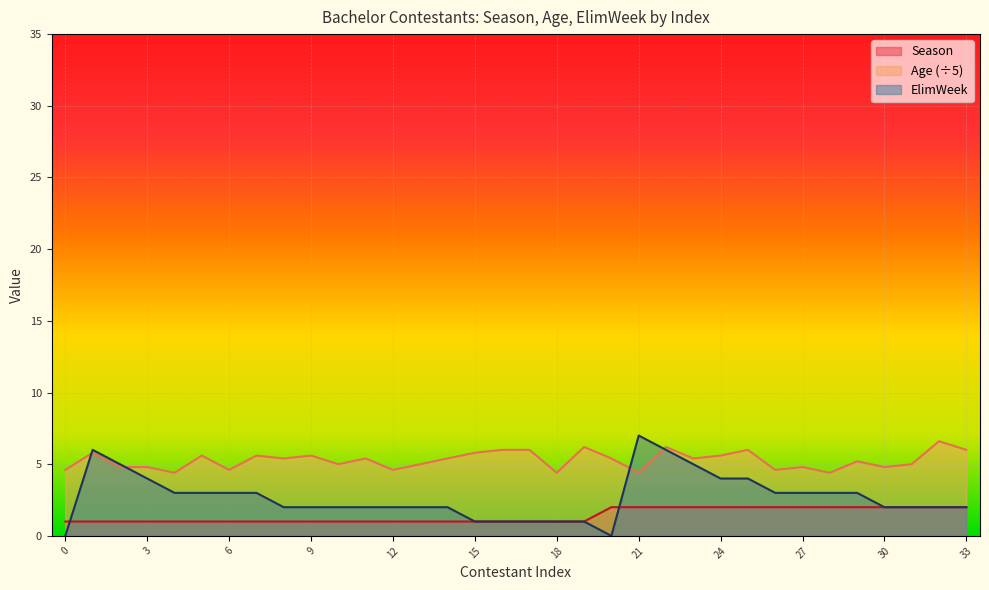

How many lines are shown in the chart?

3